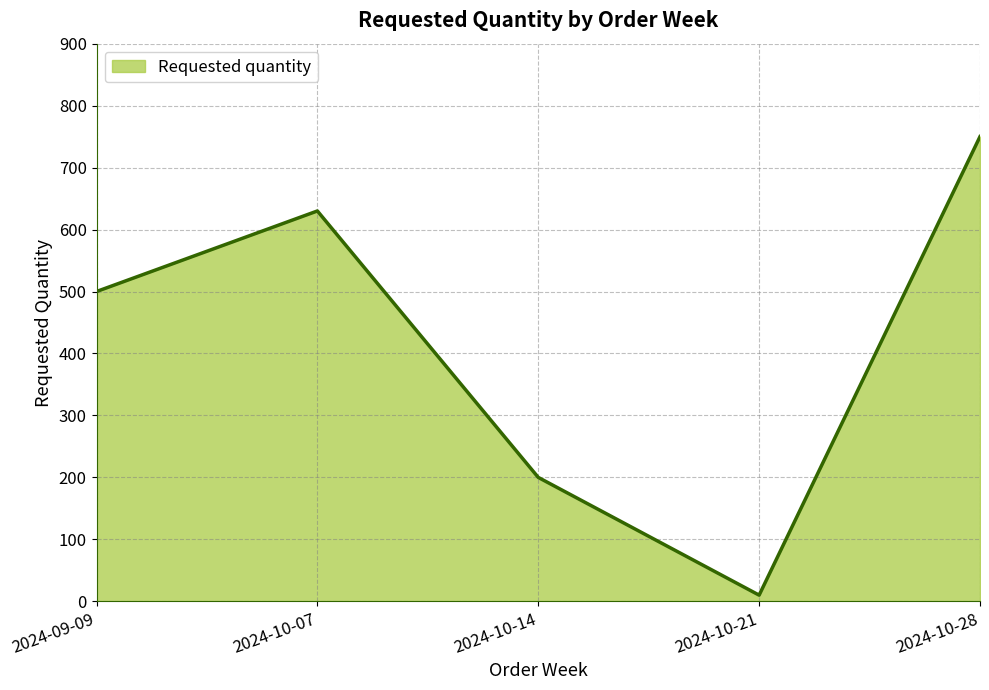

How many distinct data groups are displayed?

1